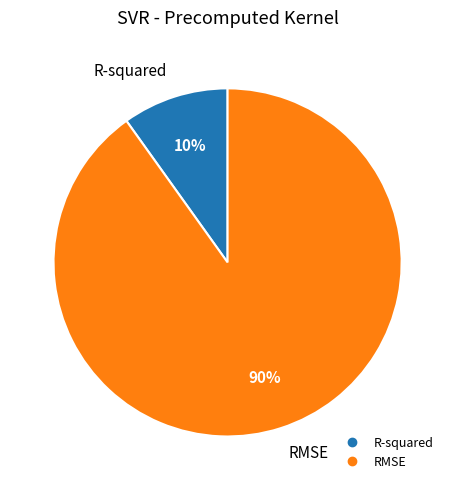

The RMSE slice represents 90% of the pie. True or false?

True